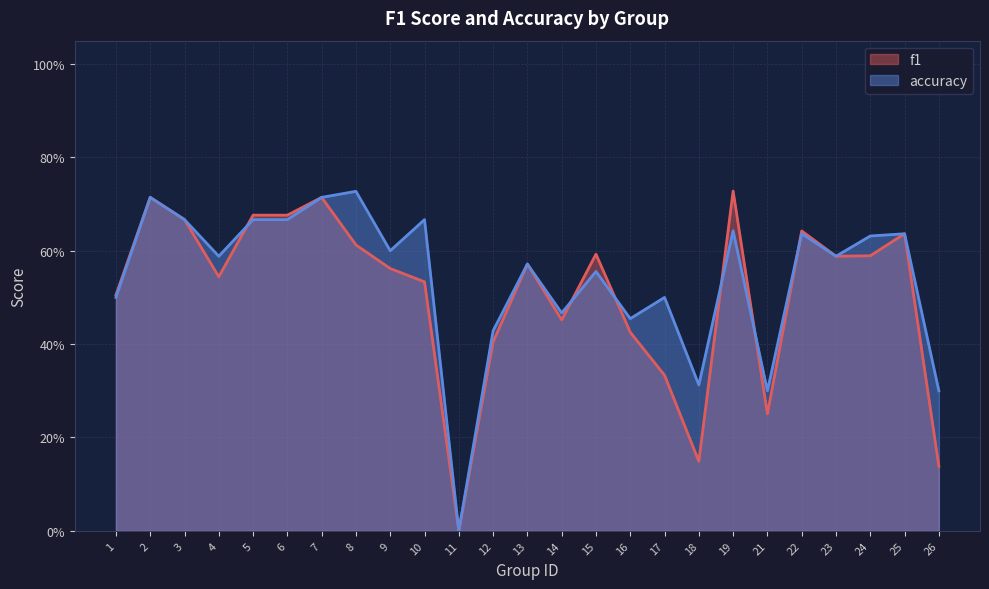

Between 11 and 21, which is larger?

21